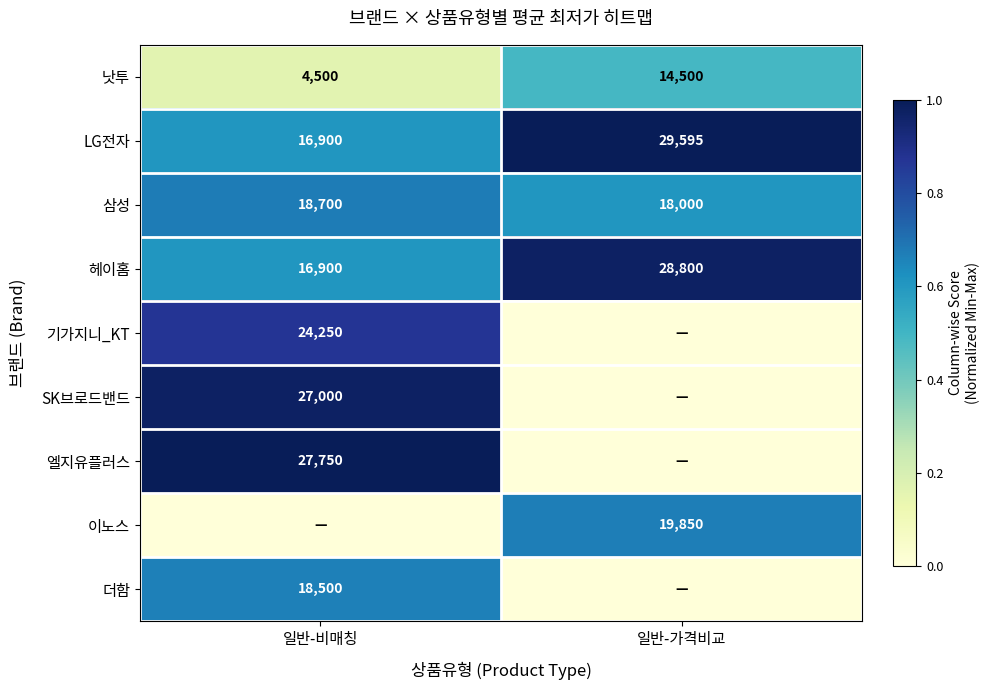

What is the approximate value of 낫투 at 일반-가격비교?

0.5